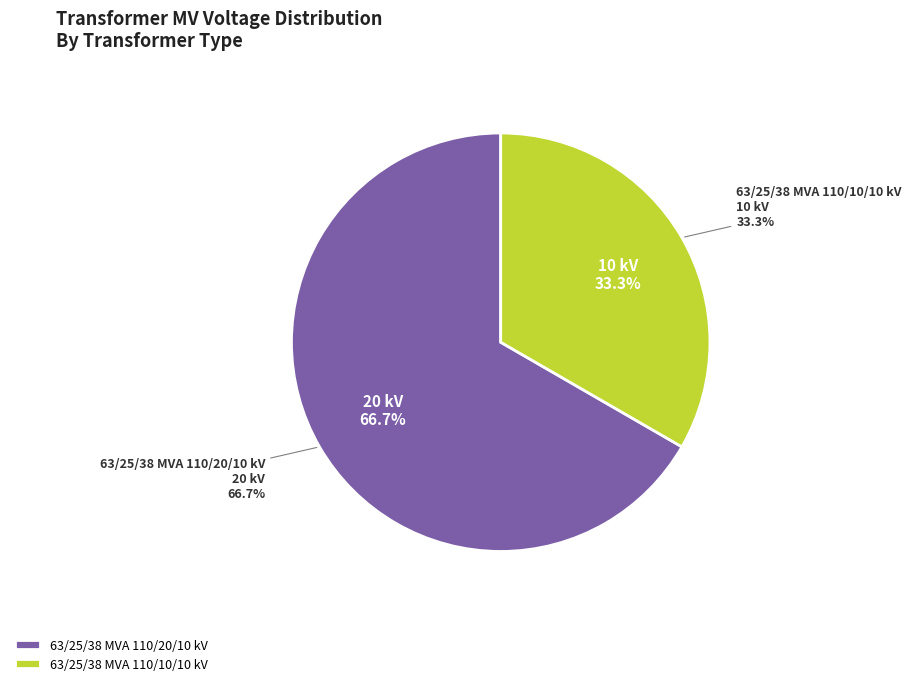

What is the smallest slice in the pie chart?

63/25/38 MVA 110/10/10 kV